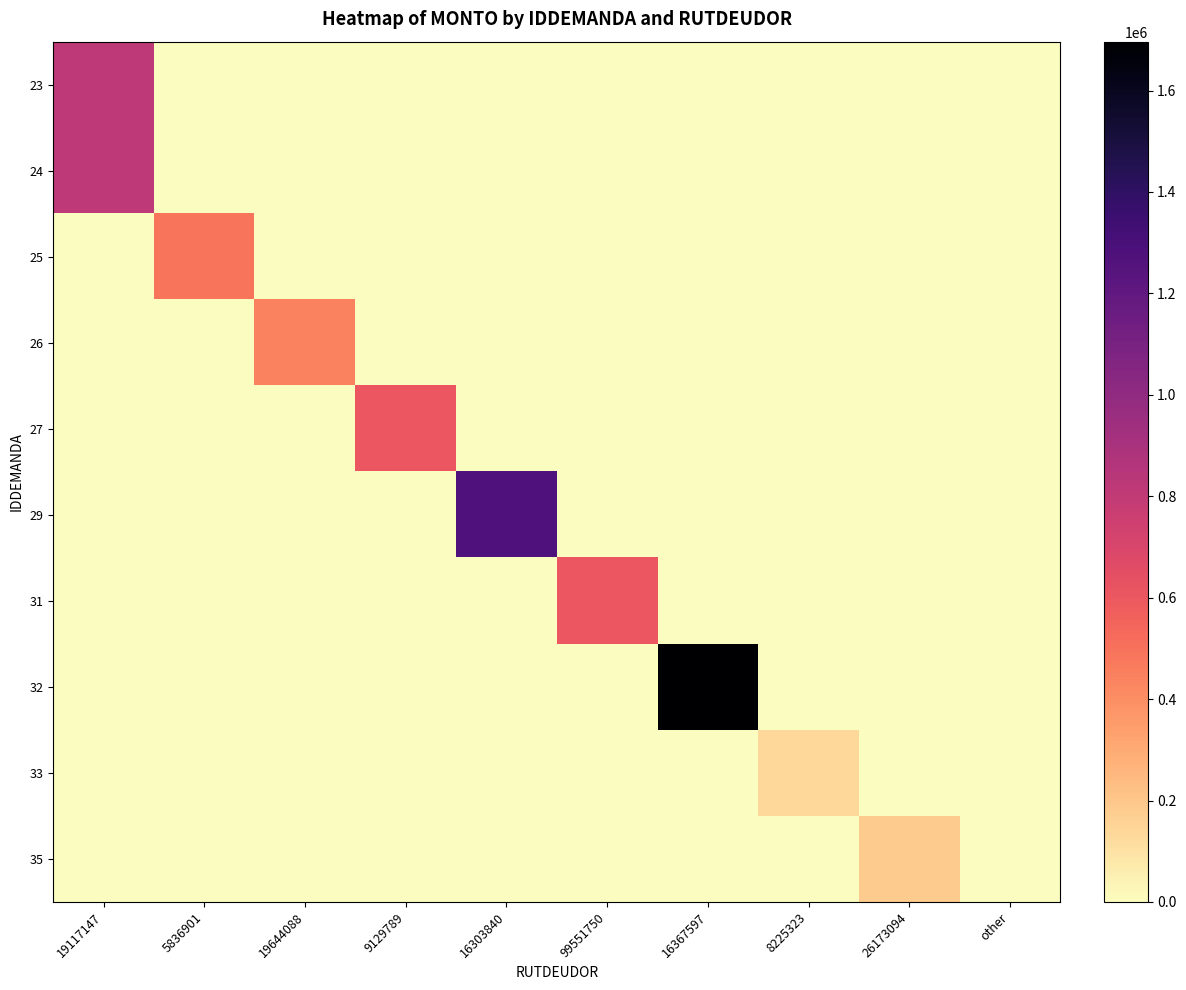

At how many categories does at least one series exceed 1400946?

1